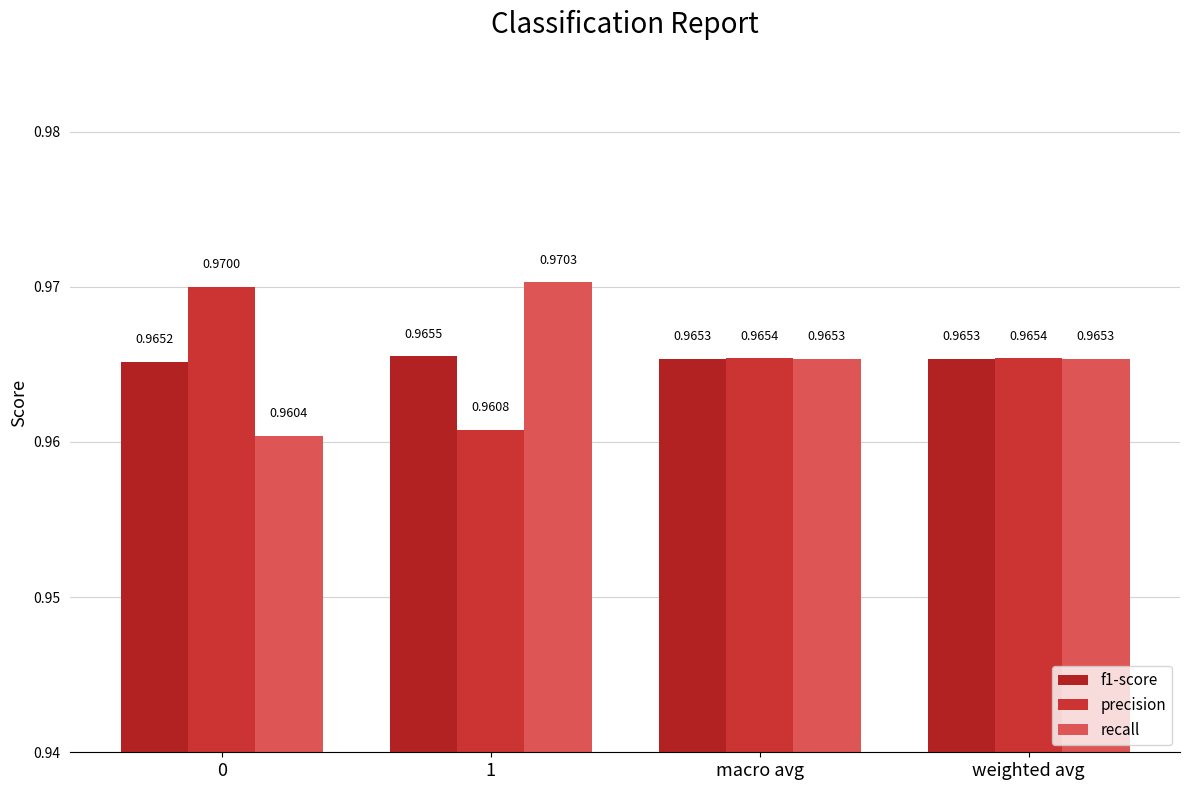

How many groups of bars are there?

4